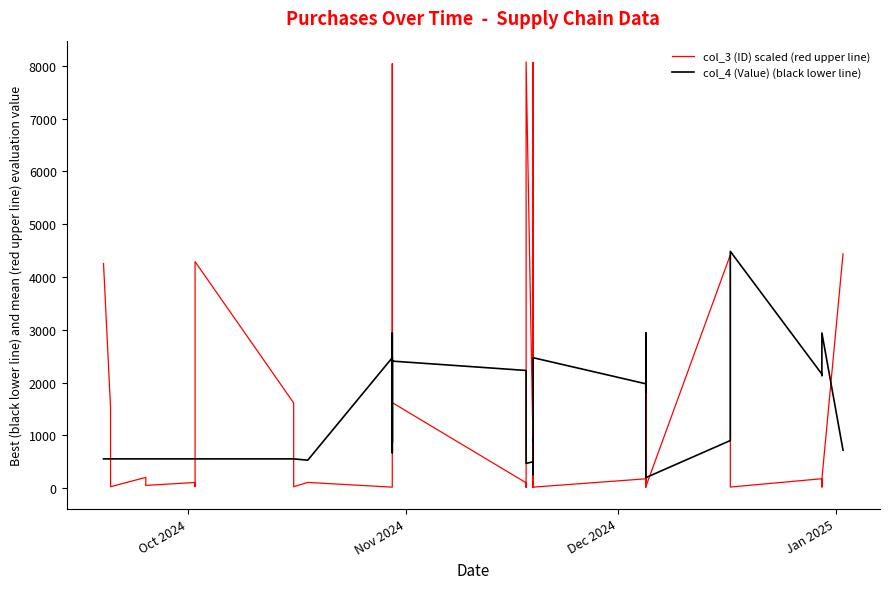

True or false: col_3 (ID) scaled (red upper line) has a value of 5.9 at 36.

False